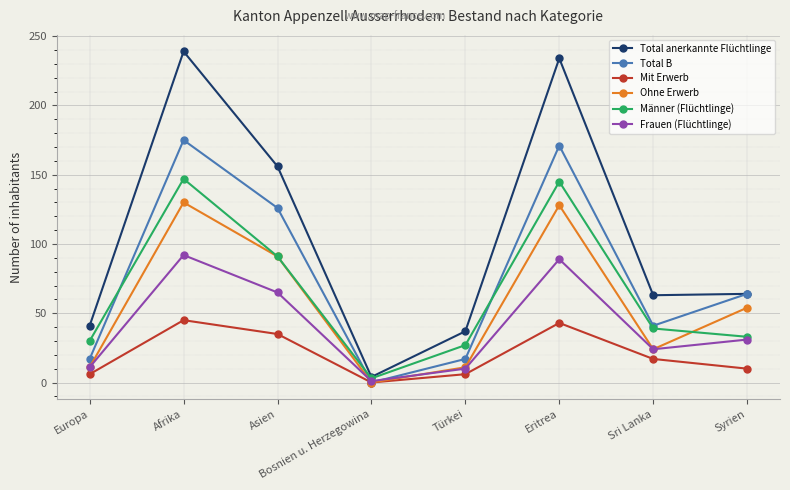

Rank the series by their maximum value, from highest to lowest.

Total anerkannte Flüchtlinge, Total B, Männer (Flüchtlinge), Ohne Erwerb, Frauen (Flüchtlinge), Mit Erwerb